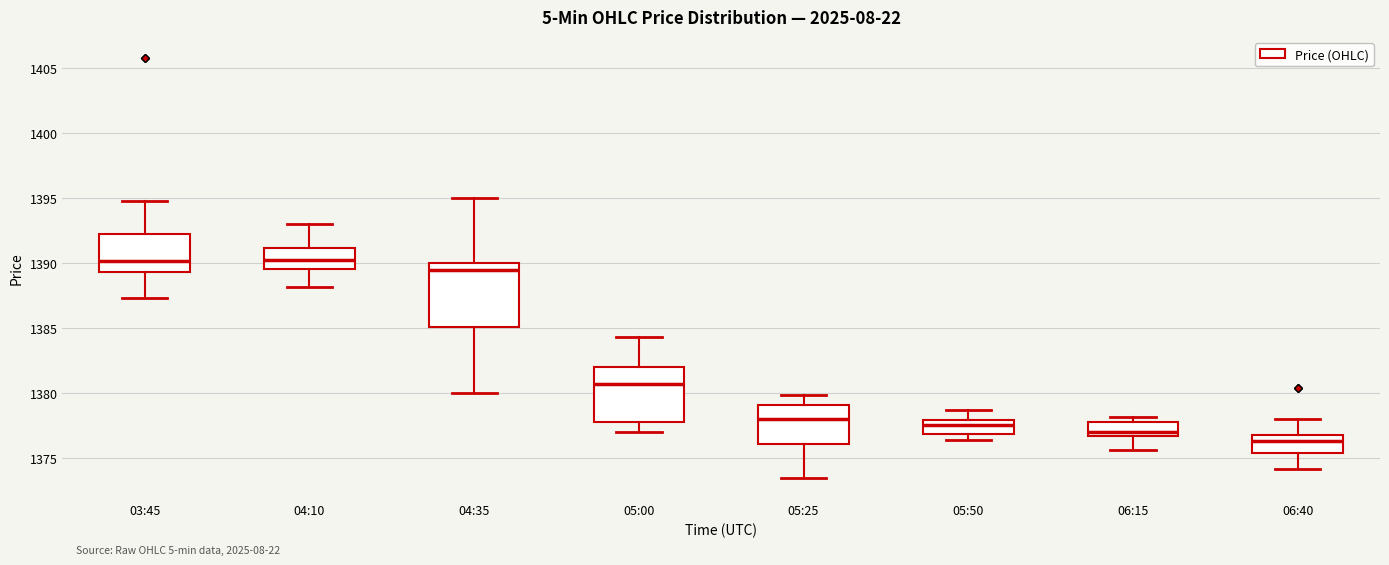

Reading left to right, transcribe this box plot: for each box, give where its median line is, the range the box spans, and where its two whiskers end, as read against the y-axis. The values are not printed on the chart, so give them approximately, as read against the axis.

03:45: median 1390.0, box 1389.5 to 1392.5, whiskers 1387.5 to 1395.0
04:10: median 1390.5, box 1389.5 to 1391.0, whiskers 1388.0 to 1393.0
04:35: median 1389.5, box 1385.0 to 1390.0, whiskers 1380.0 to 1395.0
05:00: median 1380.5, box 1378.0 to 1382.0, whiskers 1377.0 to 1384.5
05:25: median 1378.0, box 1376.0 to 1379.0, whiskers 1373.5 to 1380.0
05:50: median 1377.5, box 1377.0 to 1378.0, whiskers 1376.5 to 1378.5
06:15: median 1377.0 (just above the box's lower edge), box 1377.0 to 1378.0, whiskers 1375.5 to 1378.0 (just above the box's upper edge)
06:40: median 1376.5, box 1375.5 to 1377.0, whiskers 1374.0 to 1378.0